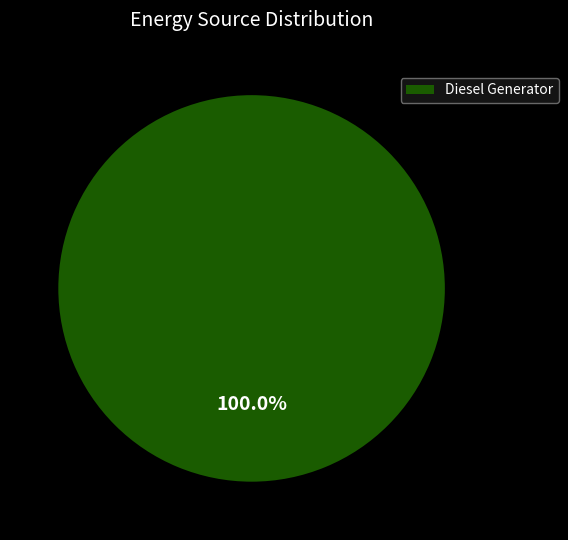

How many slices are in this pie chart?

1